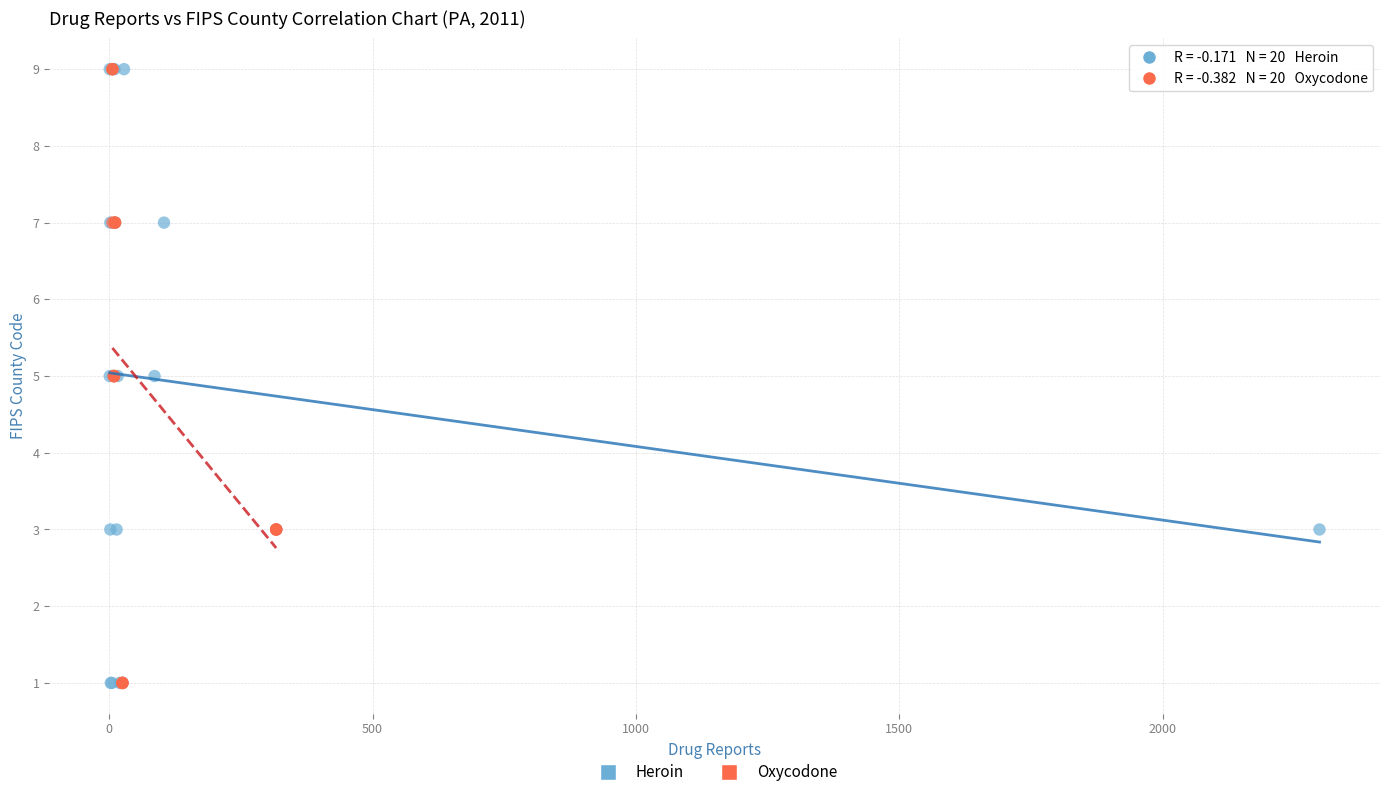

What are all the series names shown in the legend?

Heroin, Oxycodone